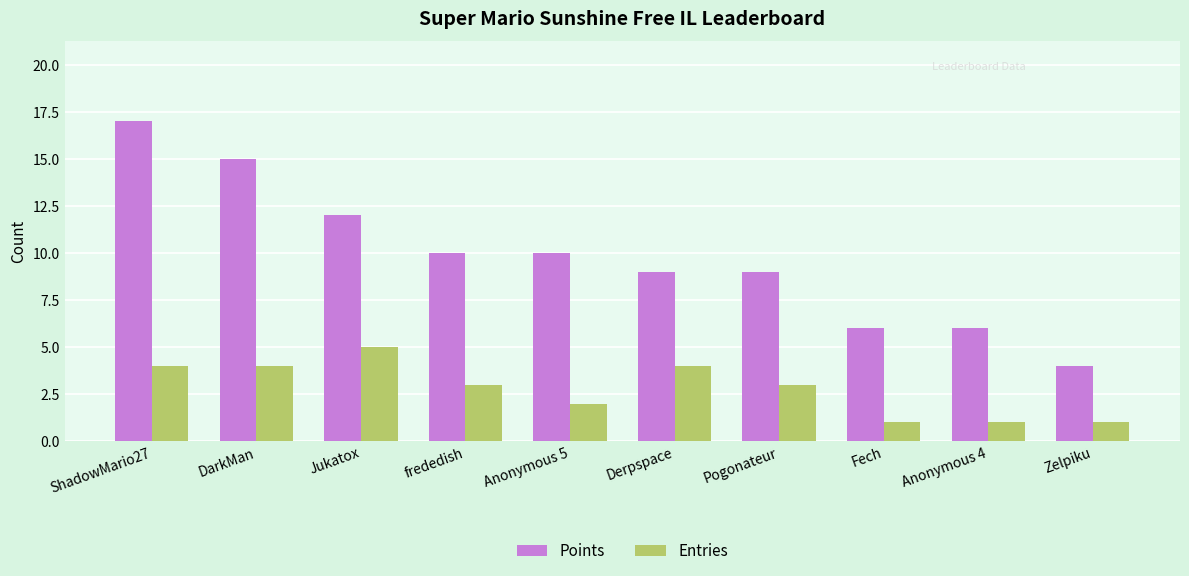

Between Jukatox and Zelpiku, which series saw the biggest shift?

Points